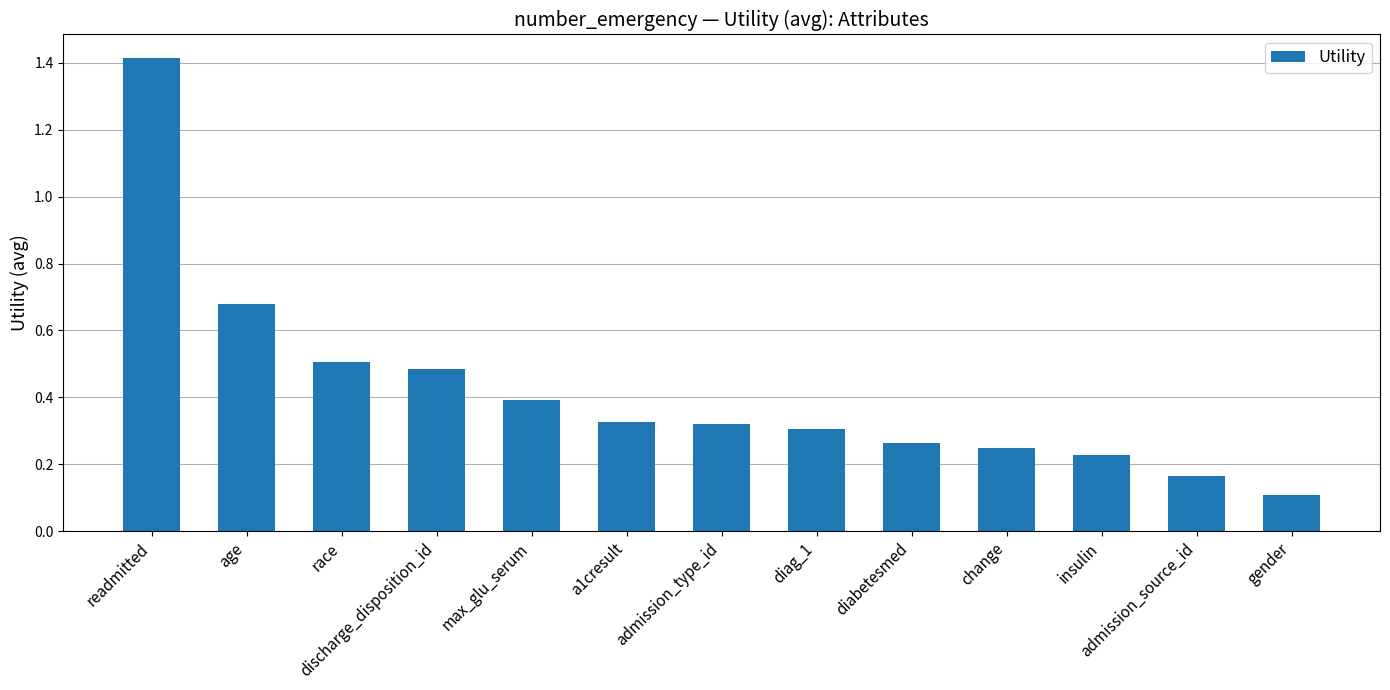

What is the label of the 6th bar from the right?

diag_1